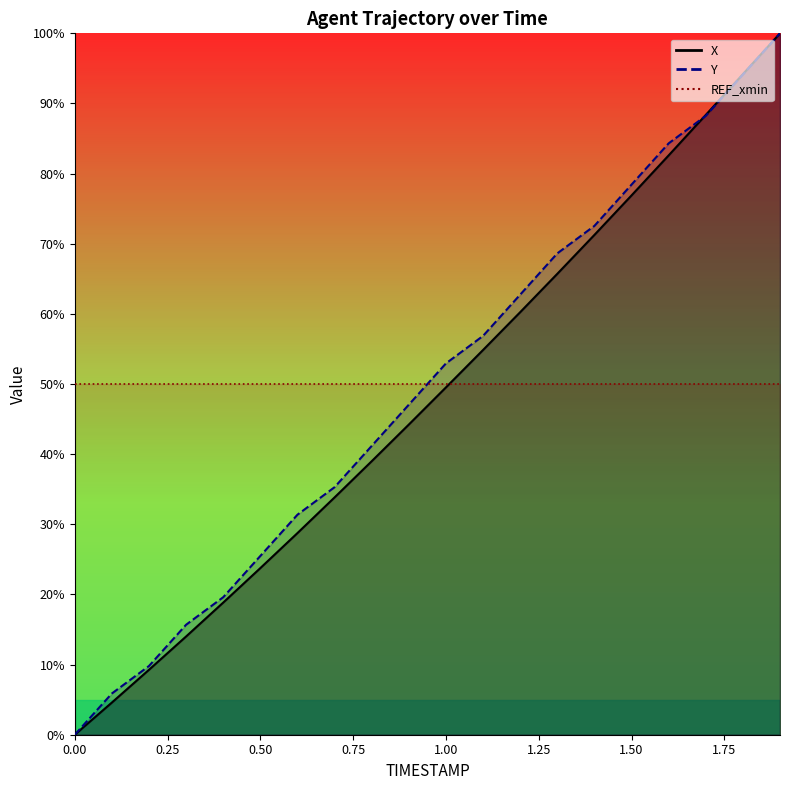

Reading left to right, extract all data points from this chart.

X: 0.0=0.0	0.1=4.6	0.2=9.3	0.3=14.0	0.4=18.8	0.5=23.8	0.6=28.8	0.7=33.8	0.8=39.0	0.9=44.2	1.0=49.5	1.1=54.9	1.2=60.2	1.3=65.7	1.4=71.3	1.5=76.9	1.6=82.6	1.7=88.4	1.8=94.2	1.9=100.0
Y: 0.0=0.0	0.1=5.9	0.2=9.8	0.3=15.7	0.4=19.6	0.5=25.5	0.6=31.4	0.7=35.3	0.8=41.2	0.9=47.1	1.0=52.9	1.1=56.9	1.2=62.7	1.3=68.6	1.4=72.5	1.5=78.4	1.6=84.3	1.7=88.2	1.8=94.1	1.9=100.0